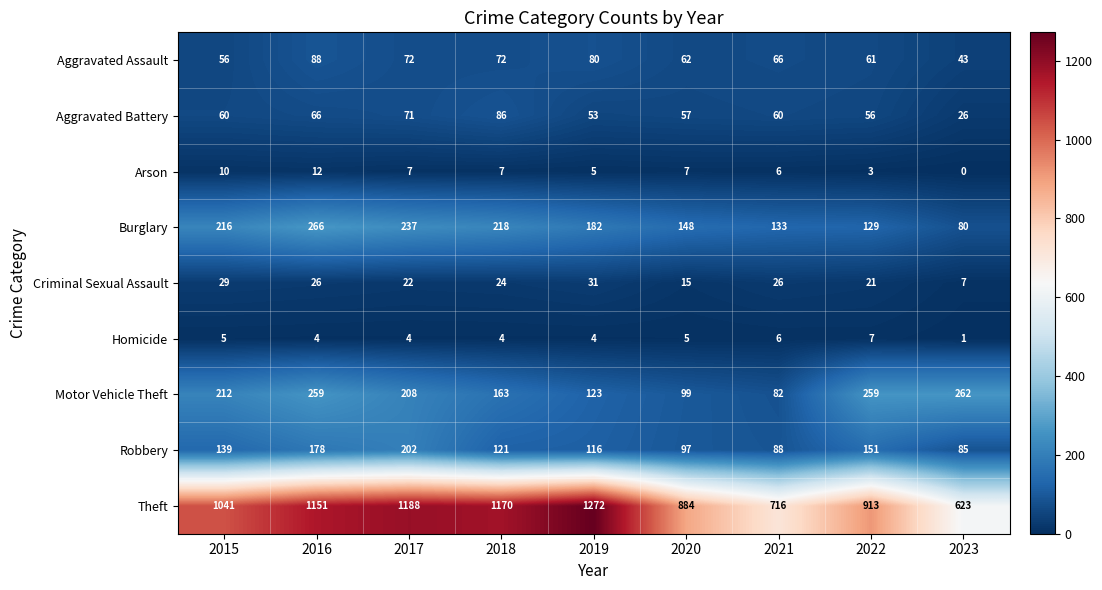

List the series in order of their peak value, lowest first.

Homicide, Arson, Criminal Sexual Assault, Aggravated Battery, Aggravated Assault, Robbery, Motor Vehicle Theft, Burglary, Theft